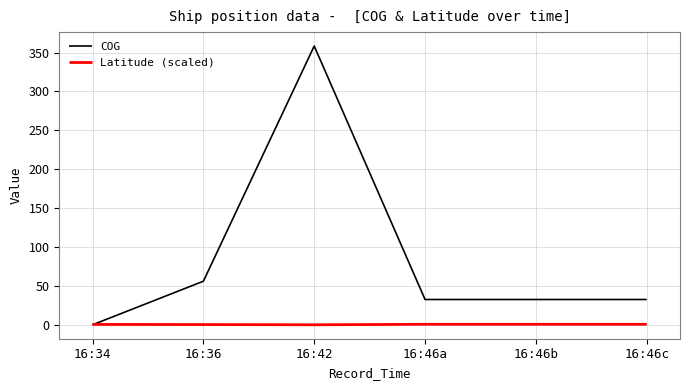

Which series has the largest range (max minus min)?

COG